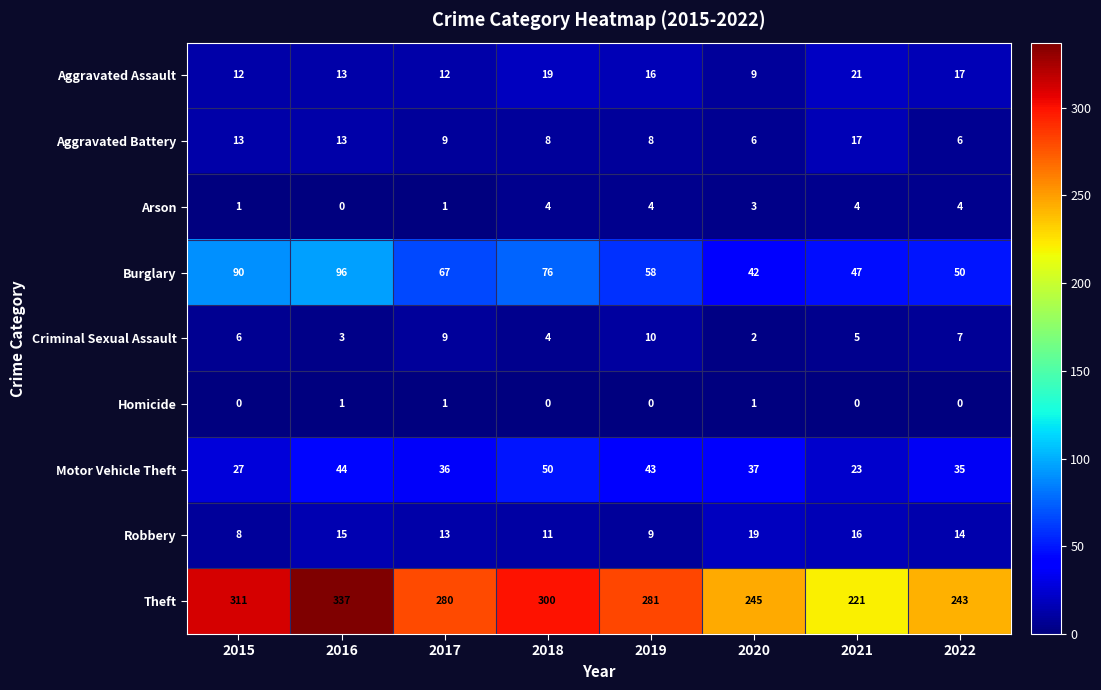

List the series in order of their peak value, highest first.

Theft, Burglary, Motor Vehicle Theft, Aggravated Assault, Robbery, Aggravated Battery, Criminal Sexual Assault, Arson, Homicide